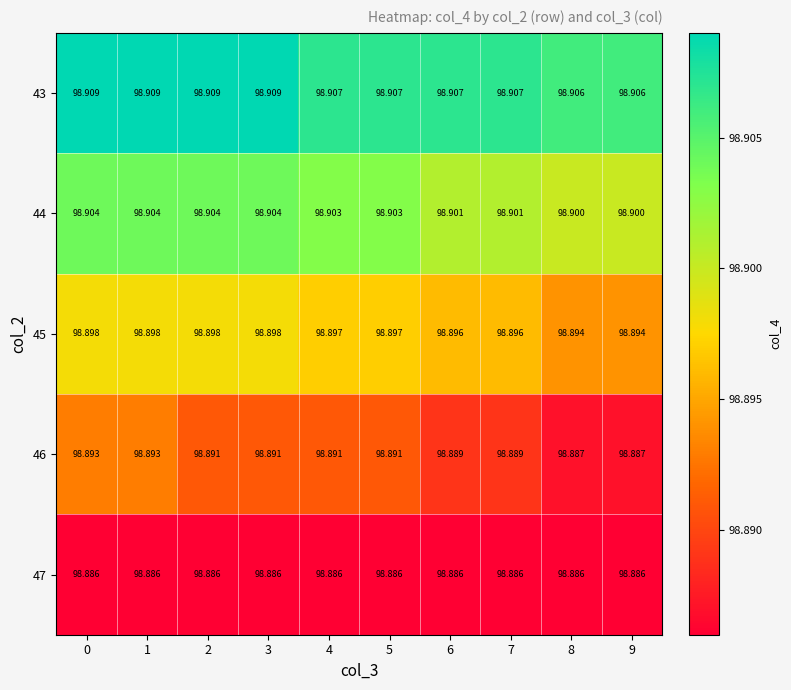

Which series has the widest spread of values?

46